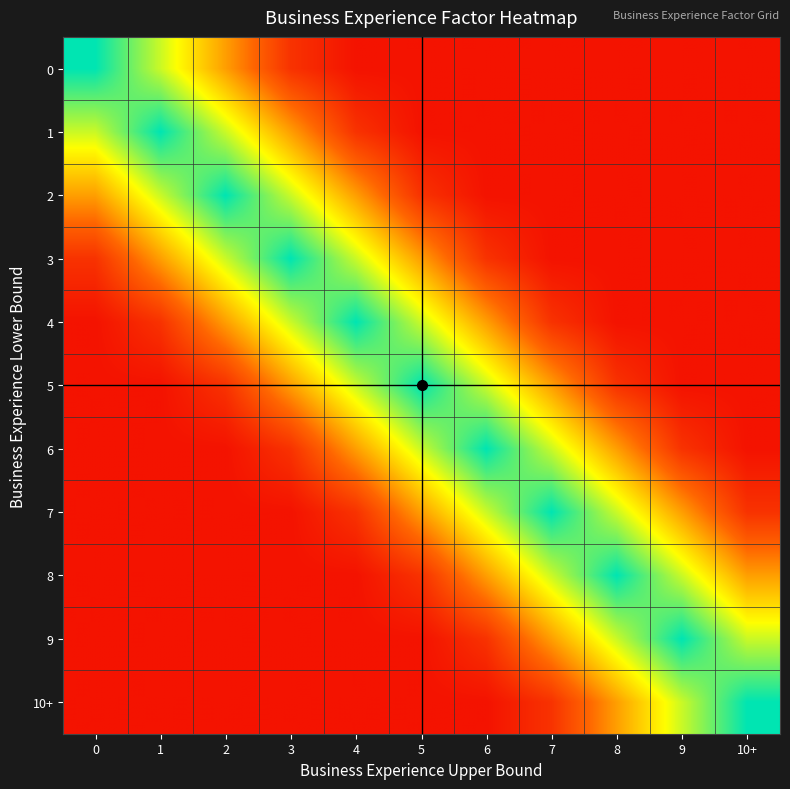

Which has a higher value, 7 or 8?

7